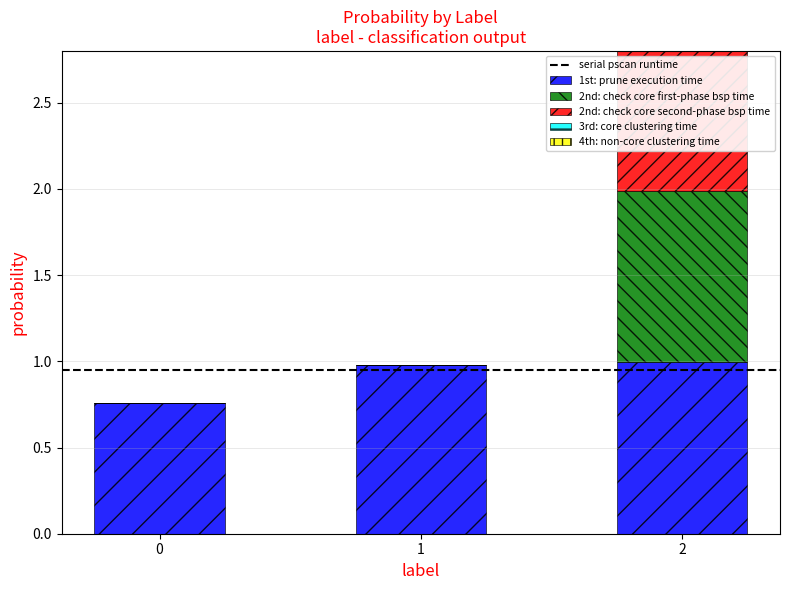

How many values in the 3rd: core clustering time series exceed 0?

1